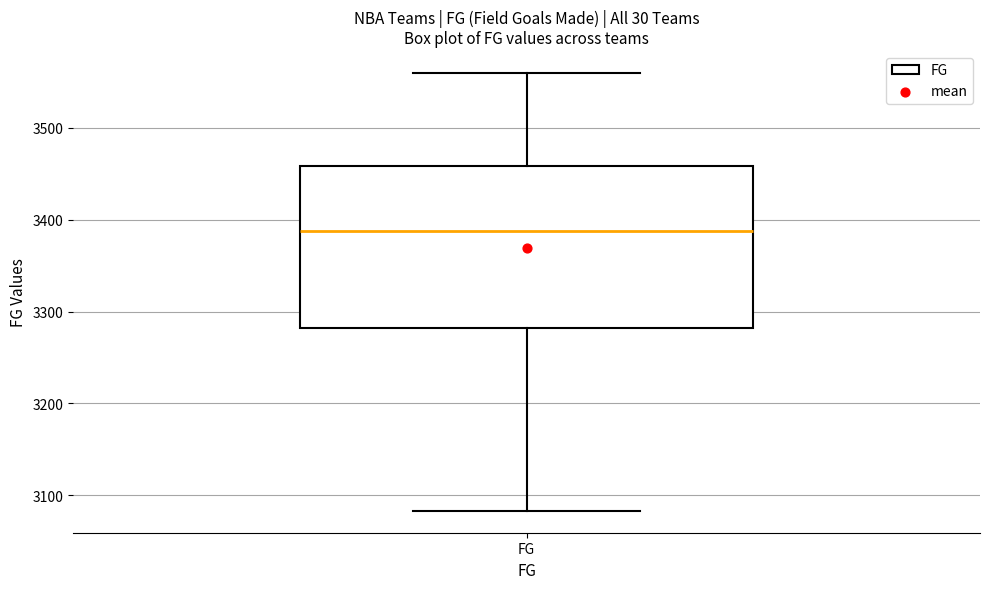

Read this box plot against the y-axis: the position of the median line, the range covered by the box, and the ends of both whiskers. The values are not printed on the chart, so give them approximately, as read against the axis.

median 3390, box 3280 to 3460, whiskers 3080 to 3560